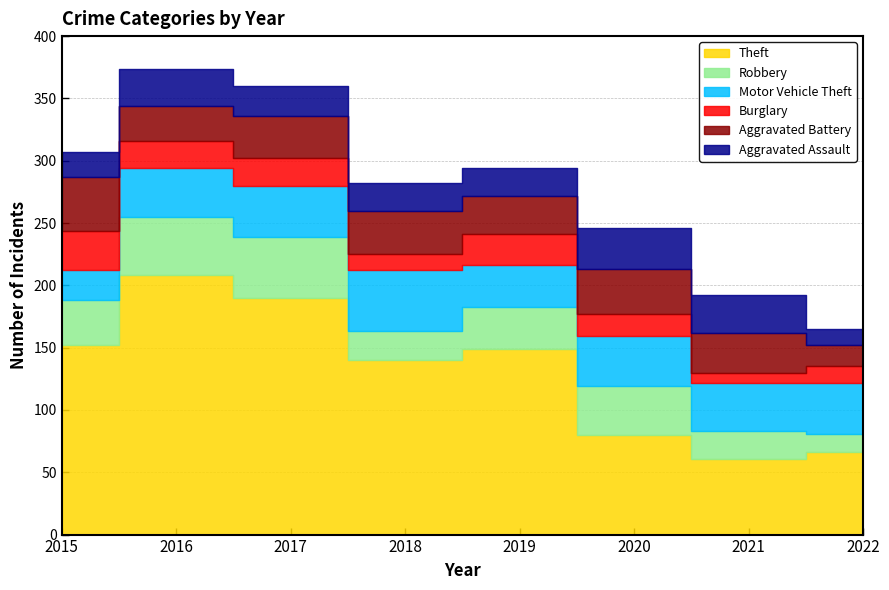

What value does the Aggravated Battery series have at 2022, to the nearest 10?

20